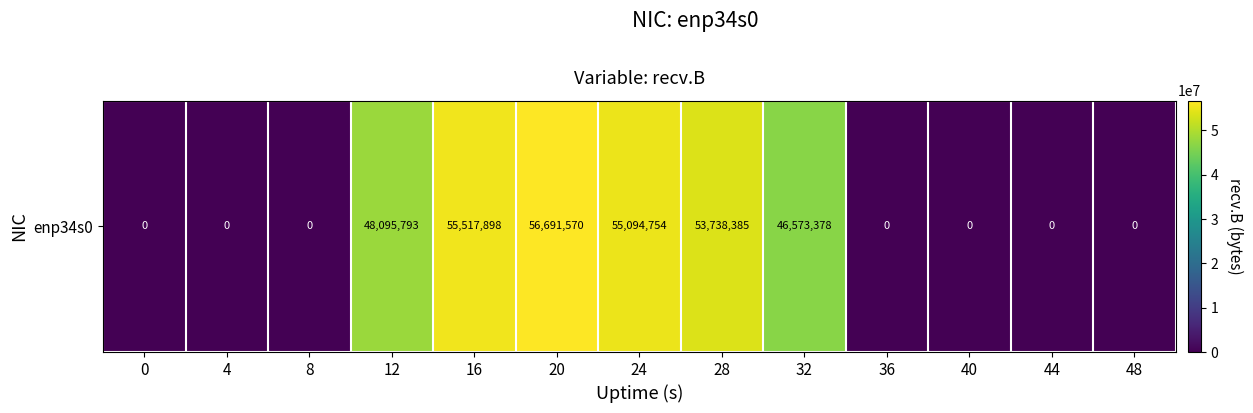

What is the sum of the values at 12 and 20?

104787363